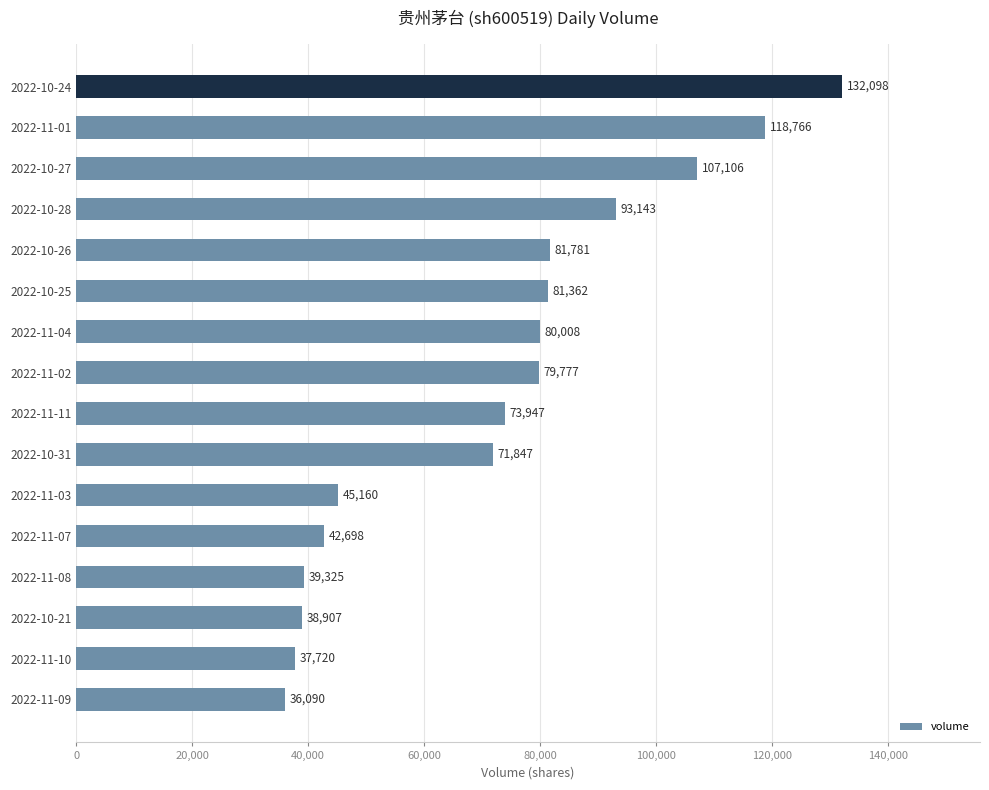

List the labels in order of value, largest first.

2022-10-24, 2022-11-01, 2022-10-27, 2022-10-28, 2022-10-26, 2022-10-25, 2022-11-04, 2022-11-02, 2022-11-11, 2022-10-31, 2022-11-03, 2022-11-07, 2022-11-08, 2022-10-21, 2022-11-10, 2022-11-09